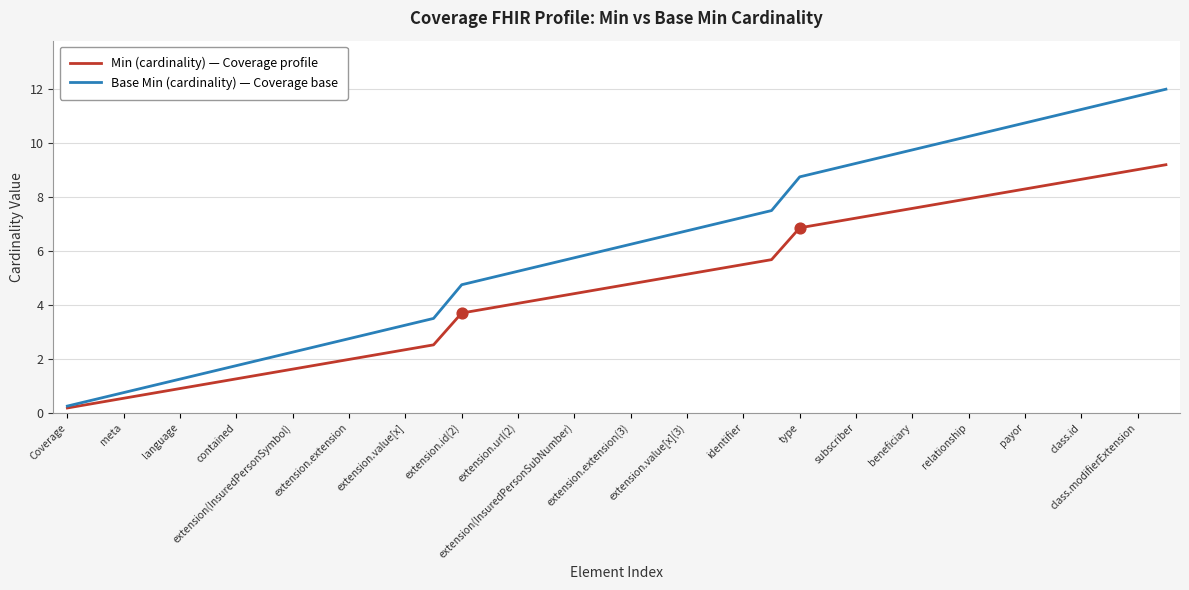

At how many categories does at least one series exceed 1?

36